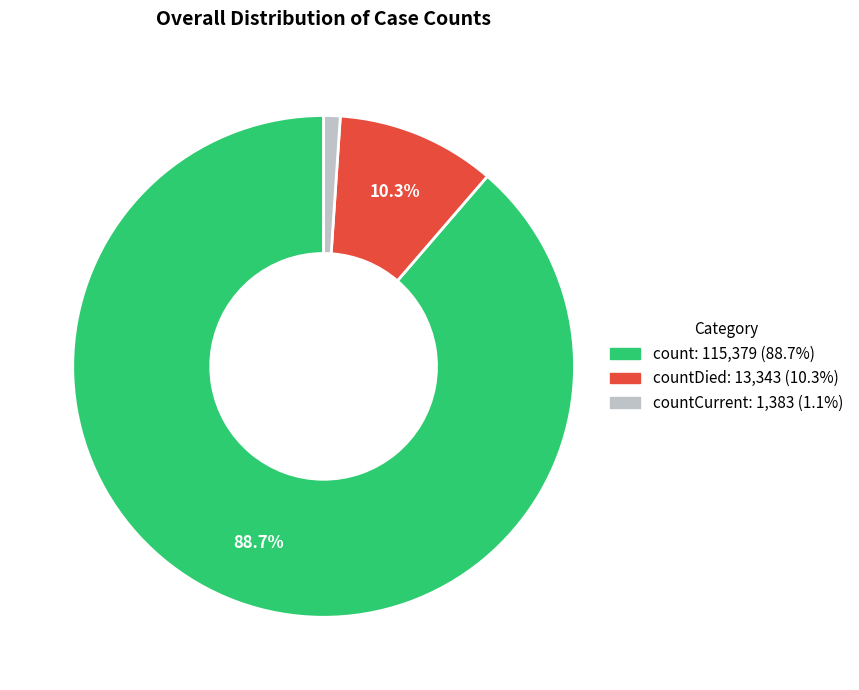

Is there any slice that represents more than half of the pie?

Yes